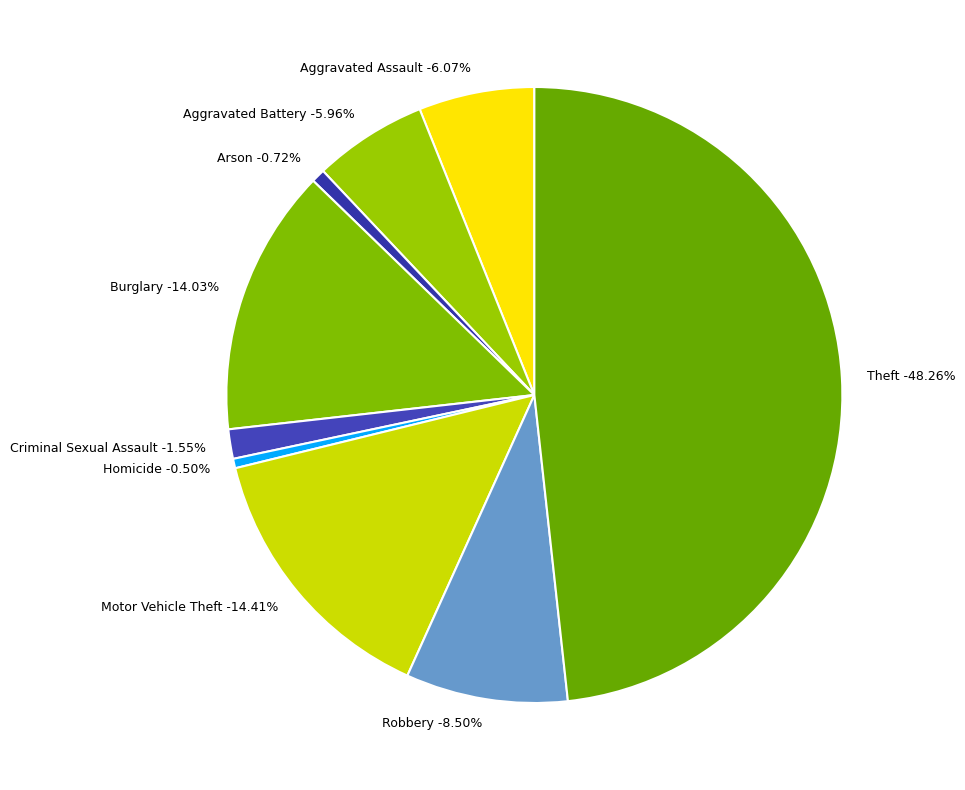

Rank the categories by value from lowest to highest.

Homicide, Arson, Criminal Sexual Assault, Aggravated Battery, Aggravated Assault, Robbery, Burglary, Motor Vehicle Theft, Theft